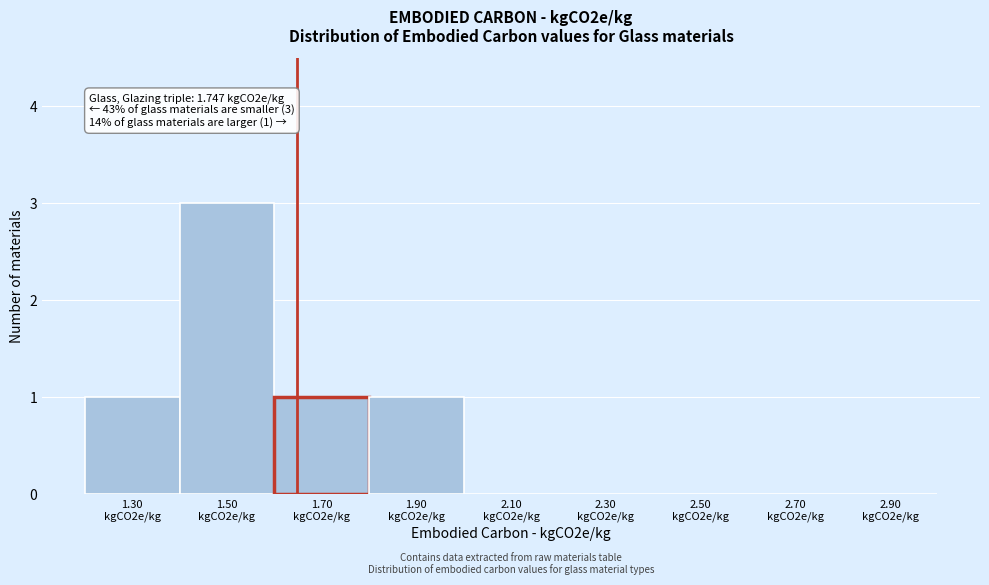

What is the greatest value displayed?

3